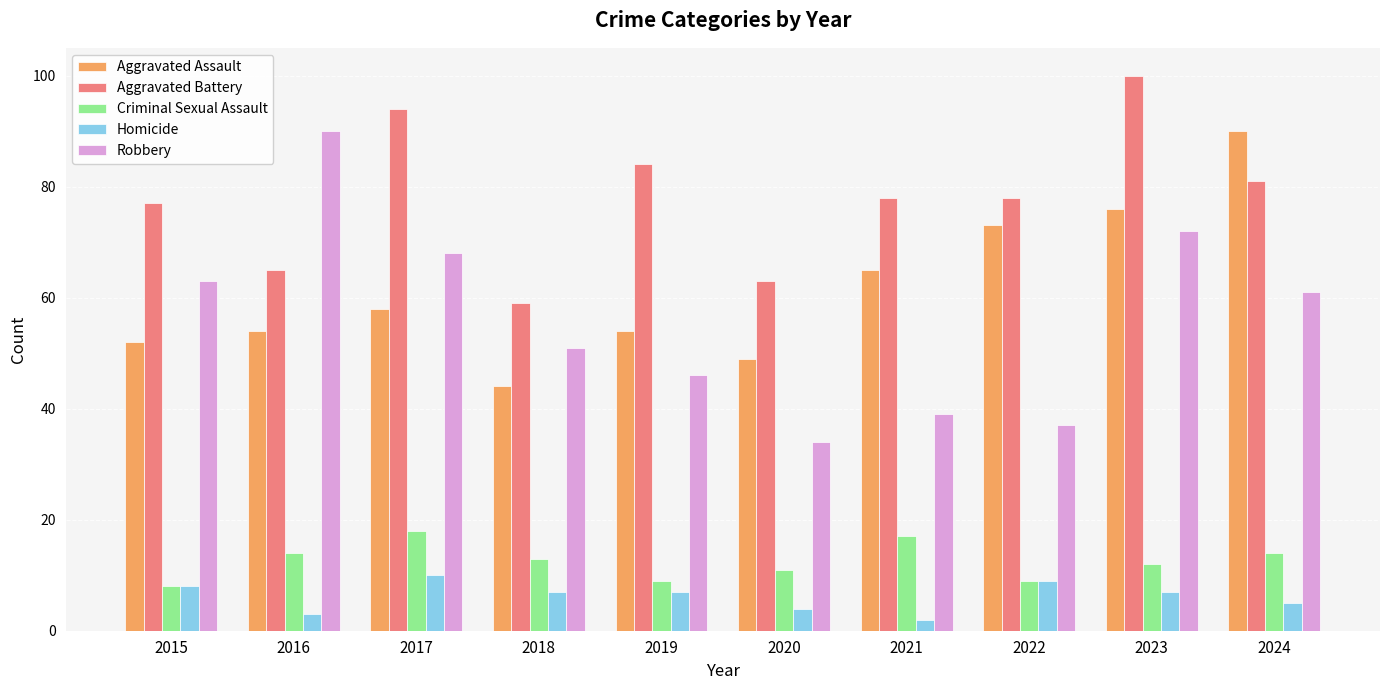

Reading left to right, transcribe all the data shown in this chart.

Aggravated Assault: 52	54	58	44	54	49	65	73	76	90
Aggravated Battery: 77	65	94	59	84	63	78	78	100	81
Criminal Sexual Assault: 8	14	18	13	9	11	17	9	12	14
Homicide: 8	3	10	7	7	4	2	9	7	5
Robbery: 63	90	68	51	46	34	39	37	72	61